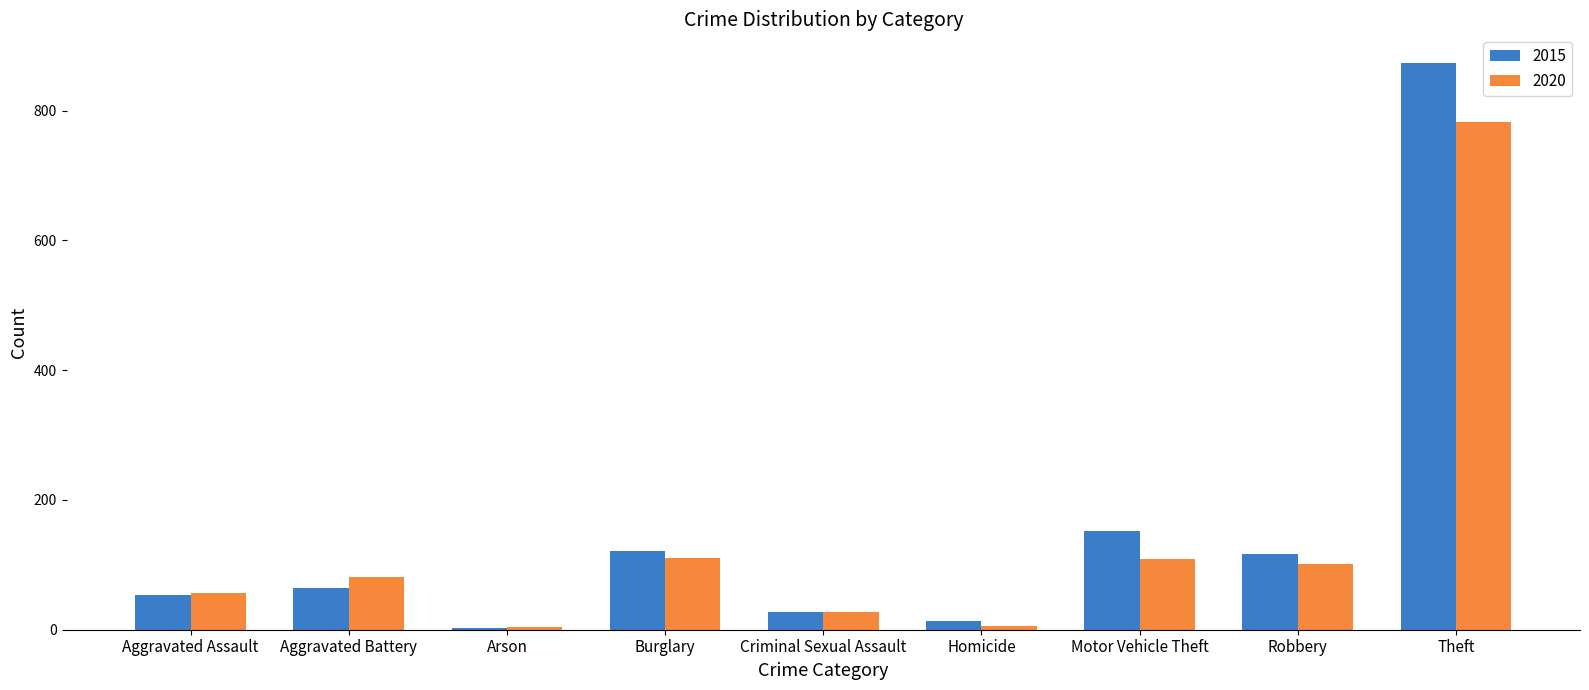

How many groups of bars are there?

9